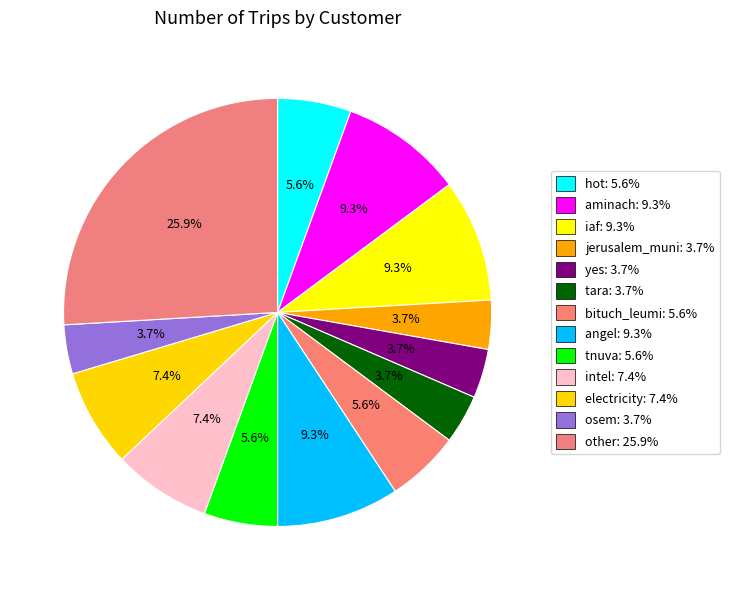

To the nearest percent, what is the combined percentage of bituch_leumi and jerusalem_muni?

9%